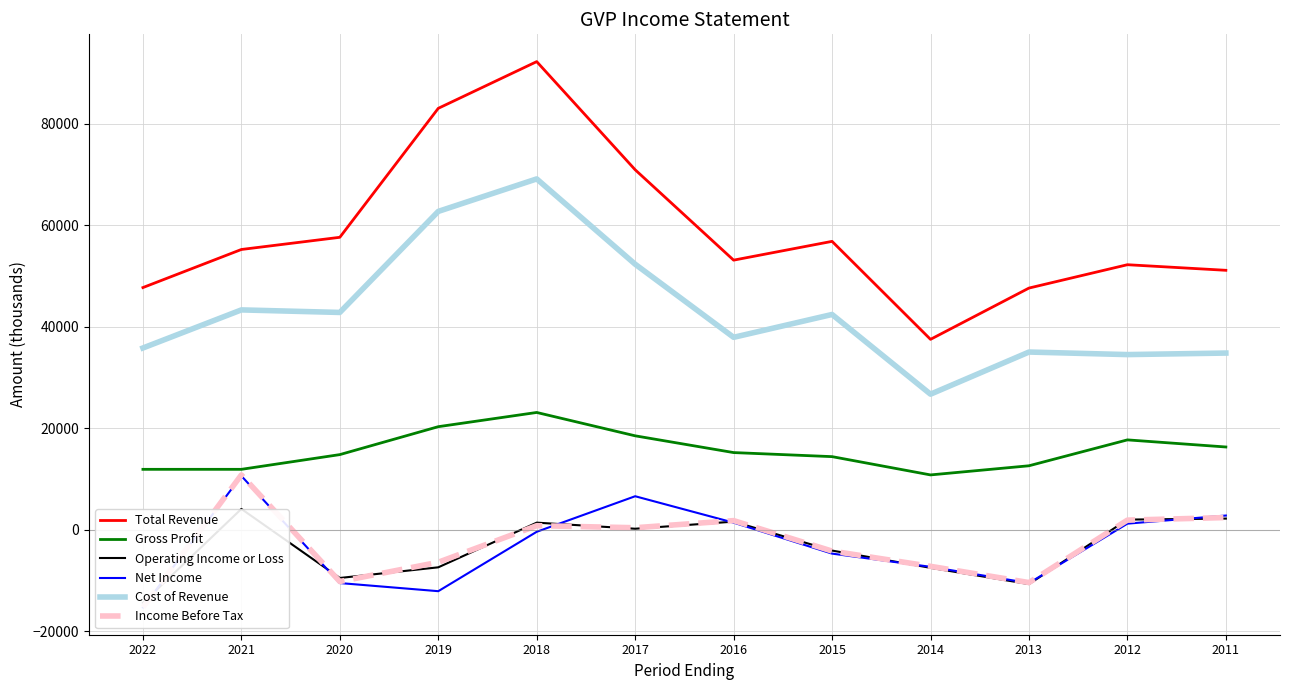

Which category has the lowest value in the Operating Income or Loss series?

2022